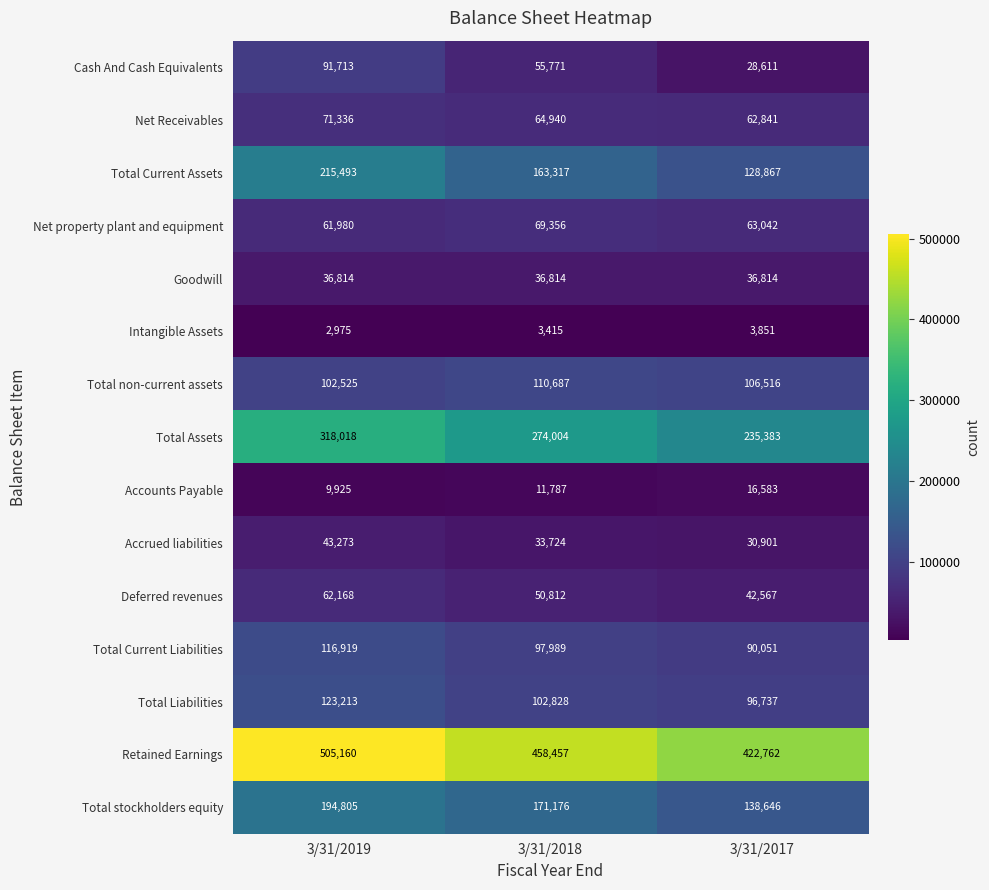

What is the average value of the Total Liabilities series?

107593